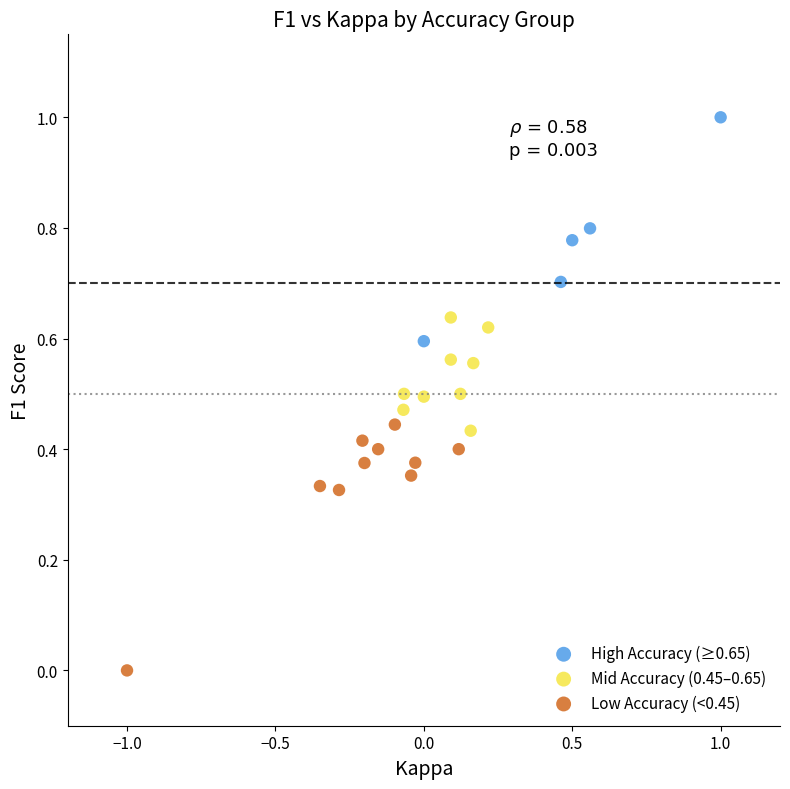

What are all the series names shown in the legend?

High Accuracy (≥0.65), Mid Accuracy (0.45–0.65), Low Accuracy (<0.45)